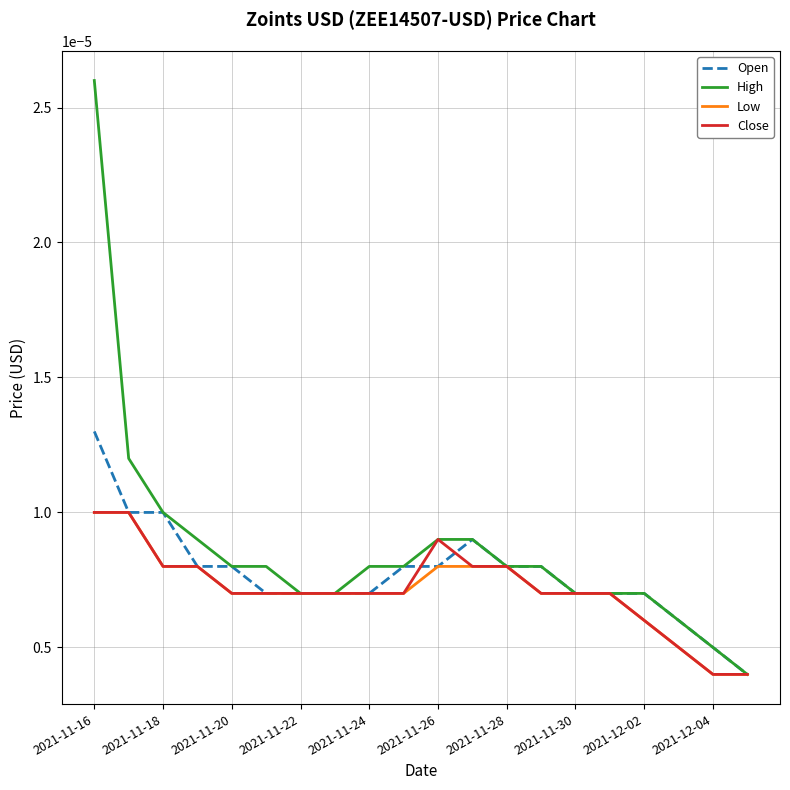

Which series has the largest range (max minus min)?

High